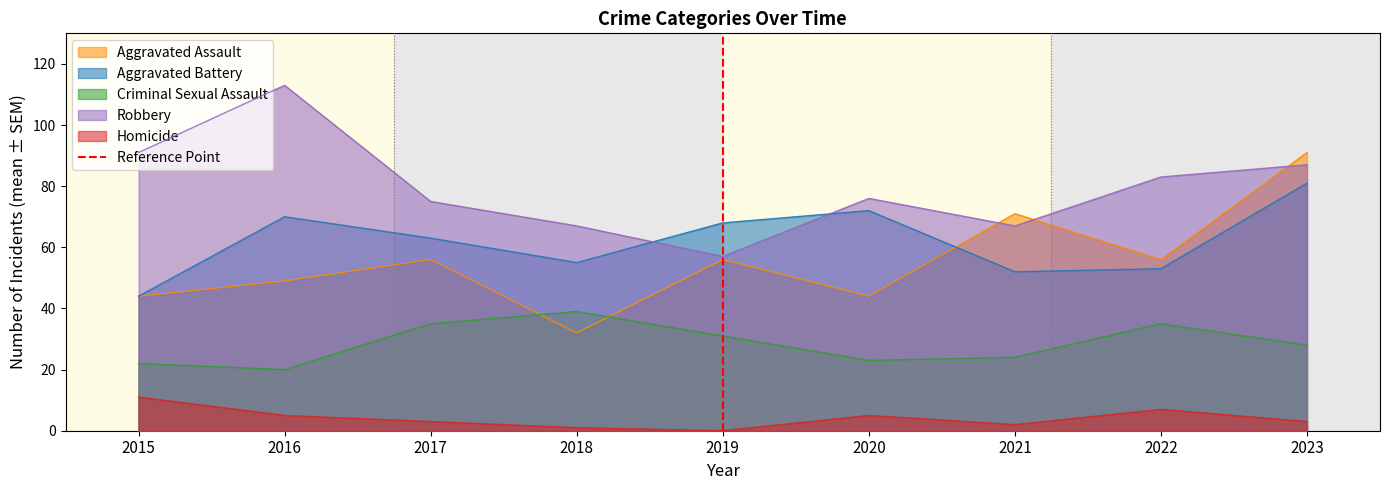

Is it true that Criminal Sexual Assault equals 30 at 2015?

False